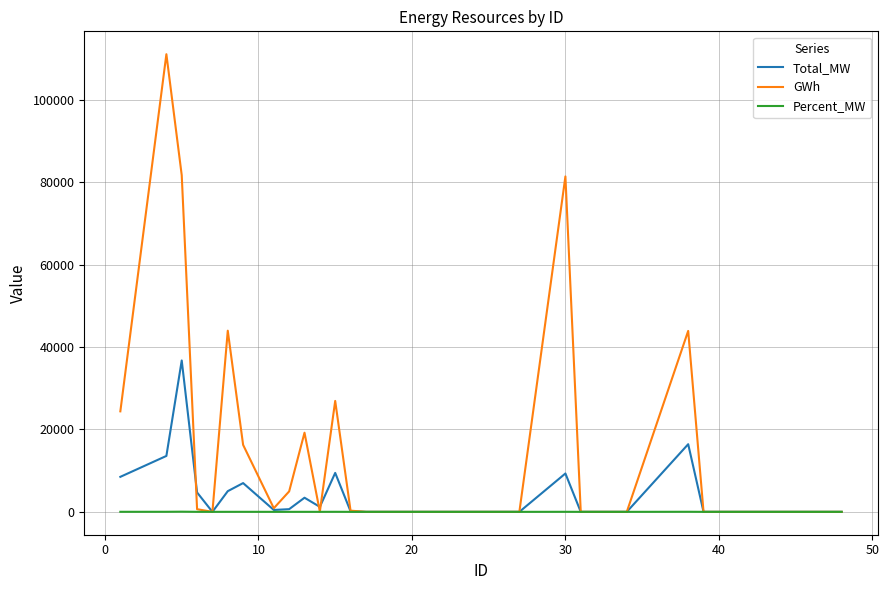

Which series has the widest spread of values?

GWh